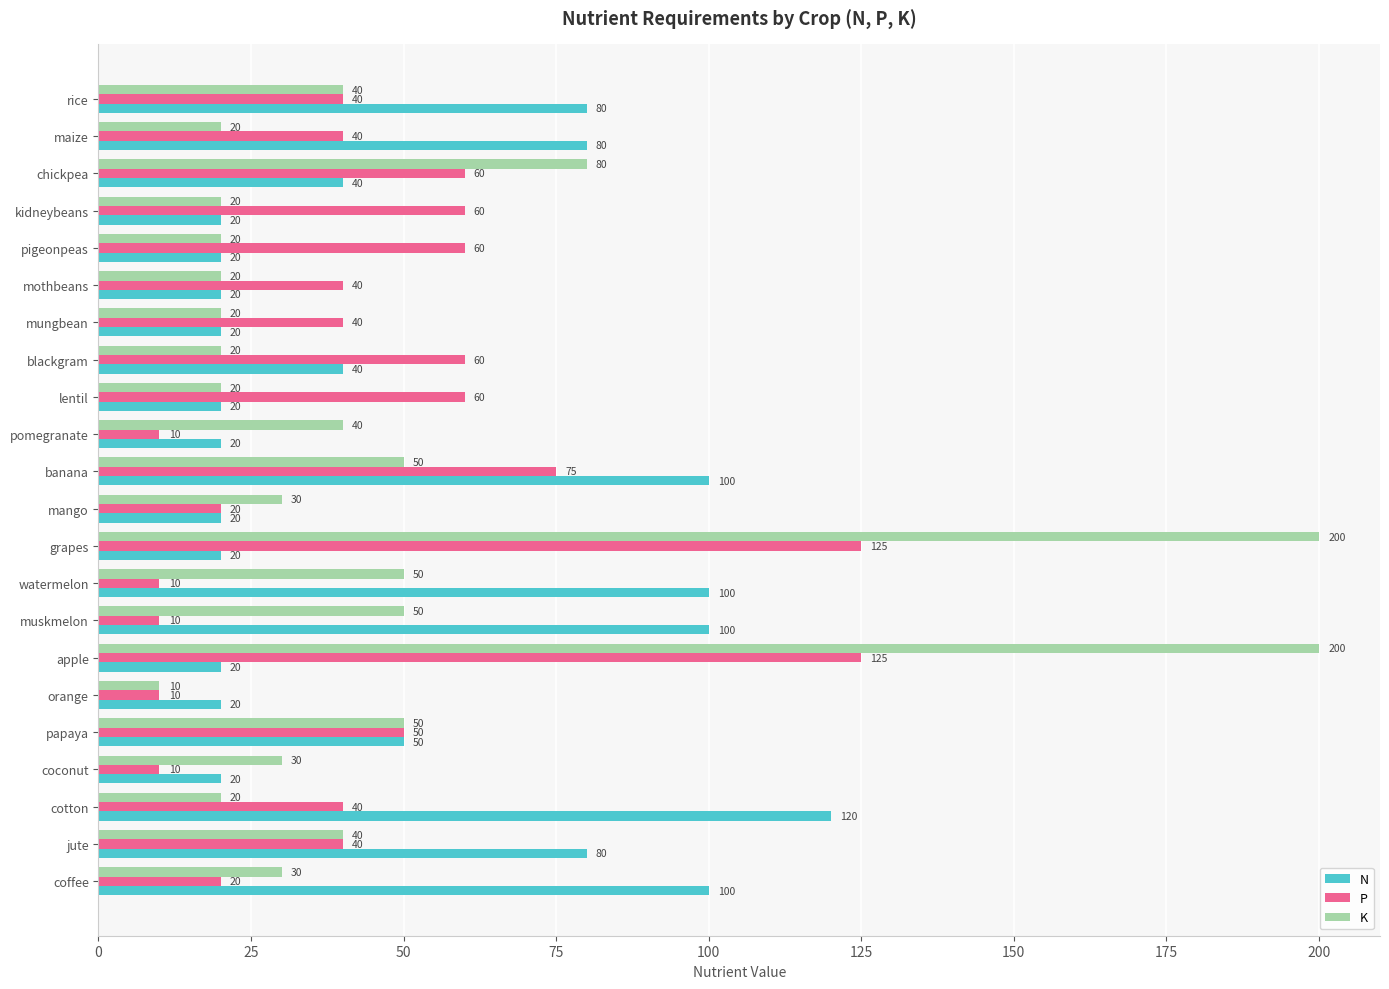

What is the sum of all N values?

1110